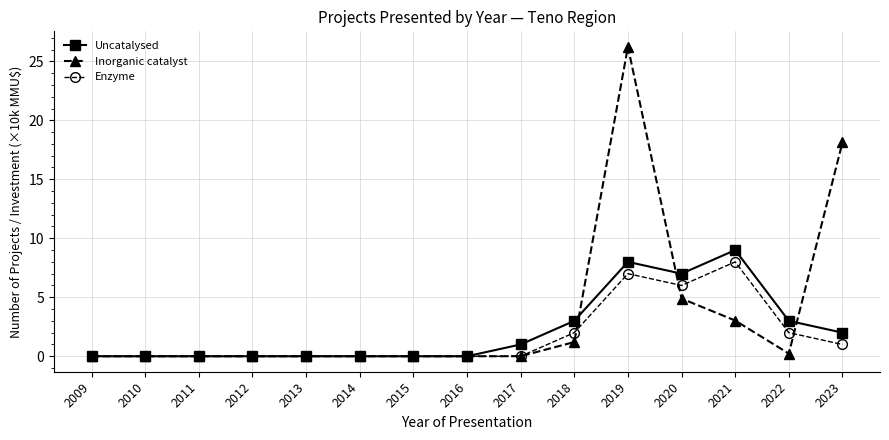

At which label does Uncatalysed reach its peak?

2021